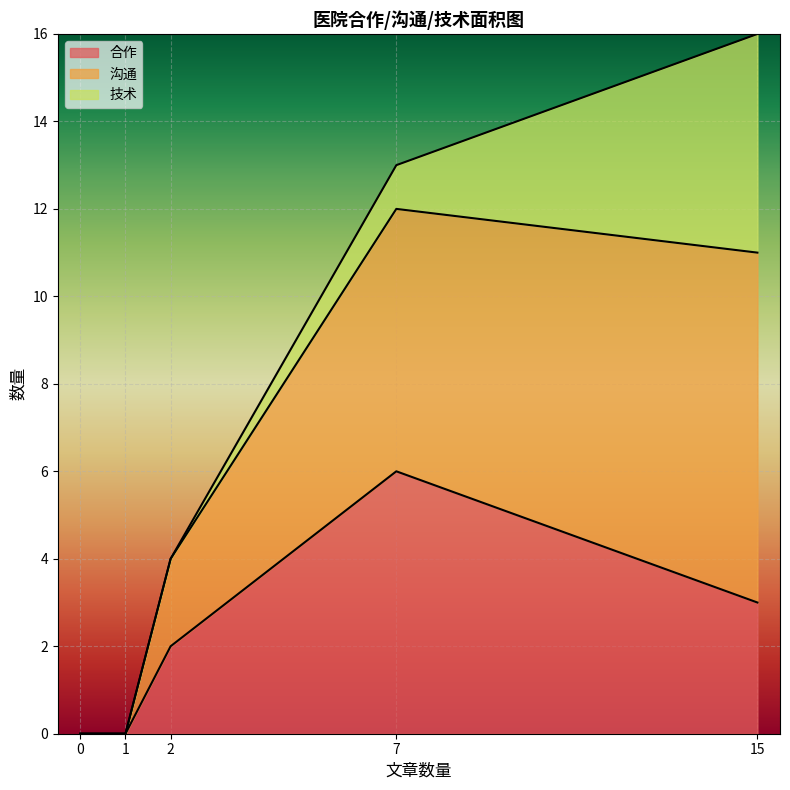

The value of 合作 at 15 is 3. True or false?

True